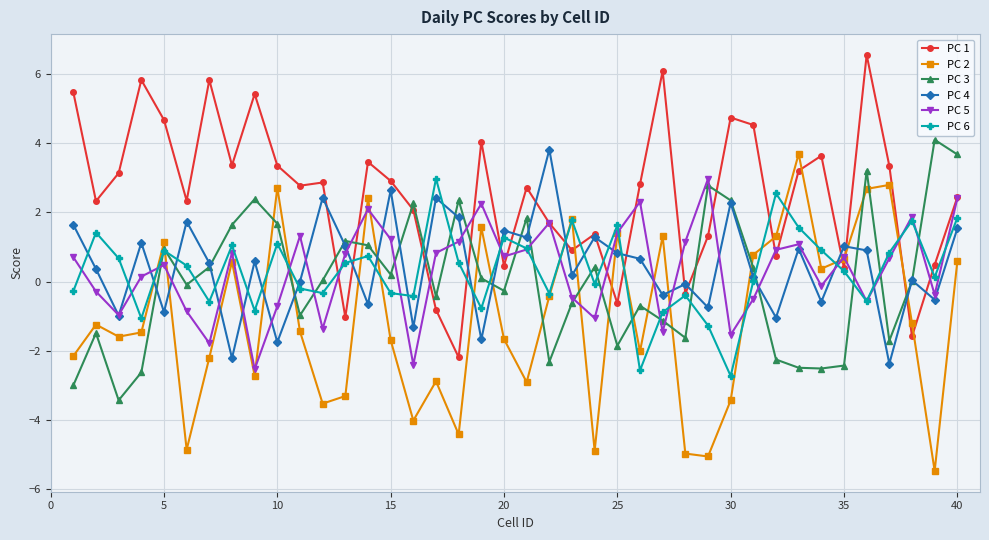

True or false: PC 5 and PC 3 cross at least once.

True